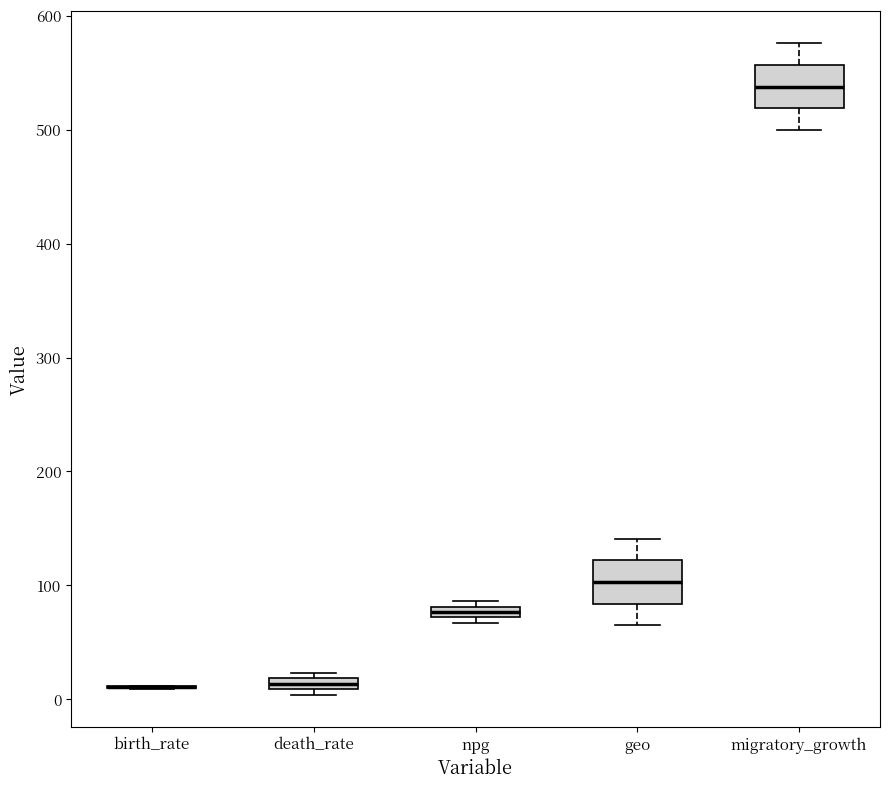

Where does the median line of the box for migratory_growth sit on the y-axis? The values are not printed on the chart, so give them approximately, as read against the axis.

540